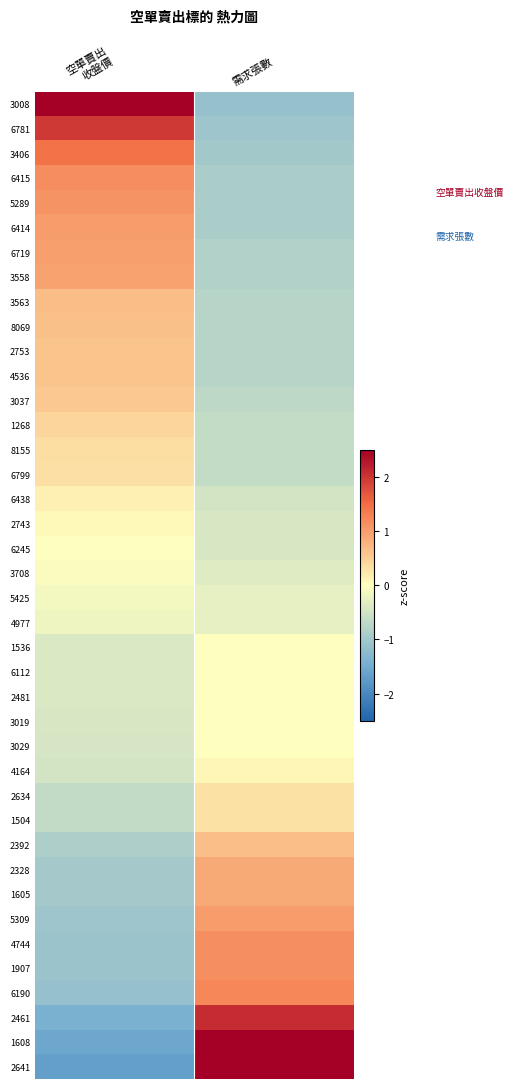

What is the maximum value shown in the chart?

3.1